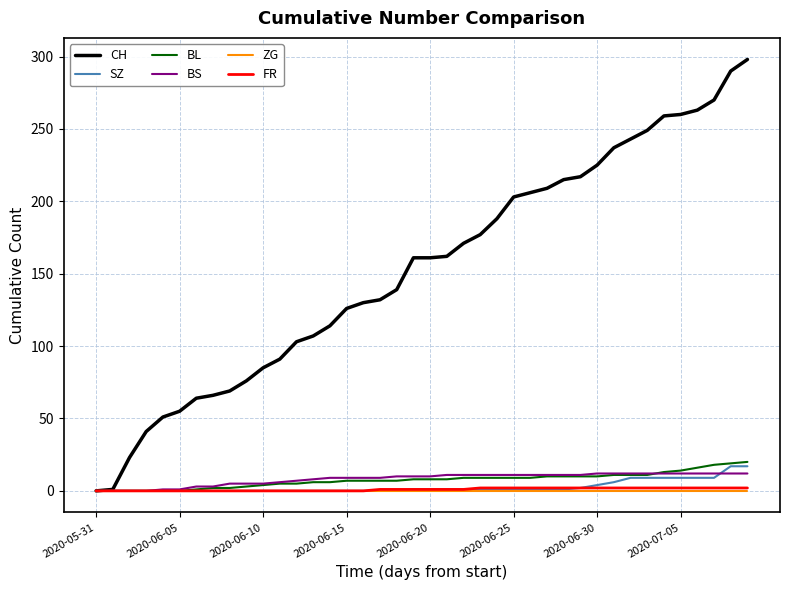

Which series has the widest spread of values?

CH